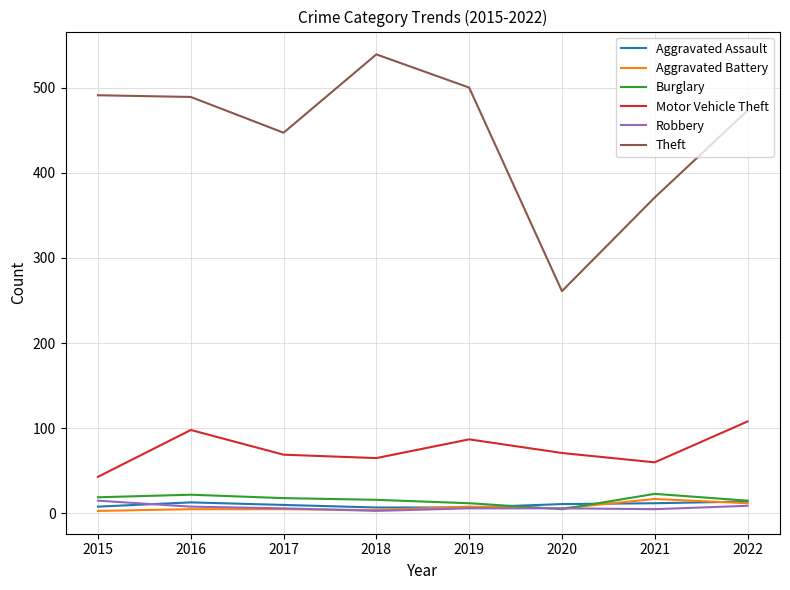

The value of Burglary at 2018 is 16. True or false?

True